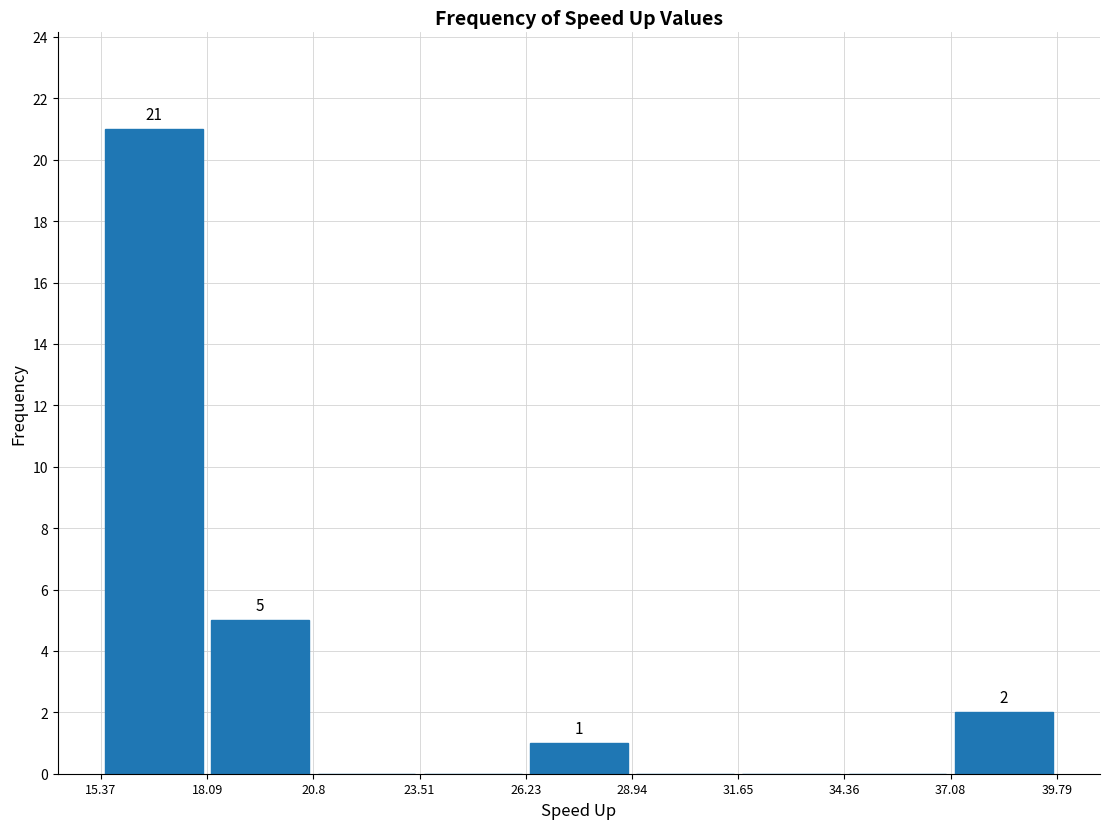

Over which range of the x-axis is the bar tallest?

15.37 to 18.09